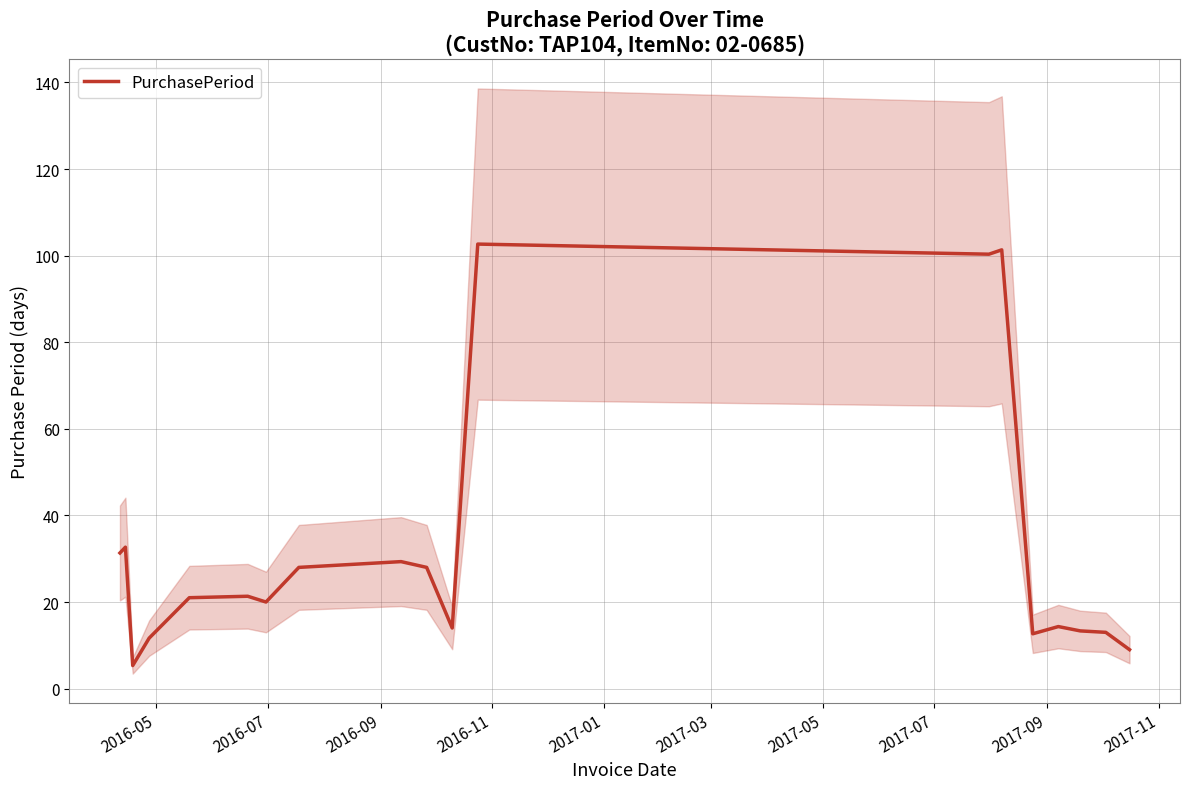

What is the lowest value of the PurchasePeriod series?

5.3